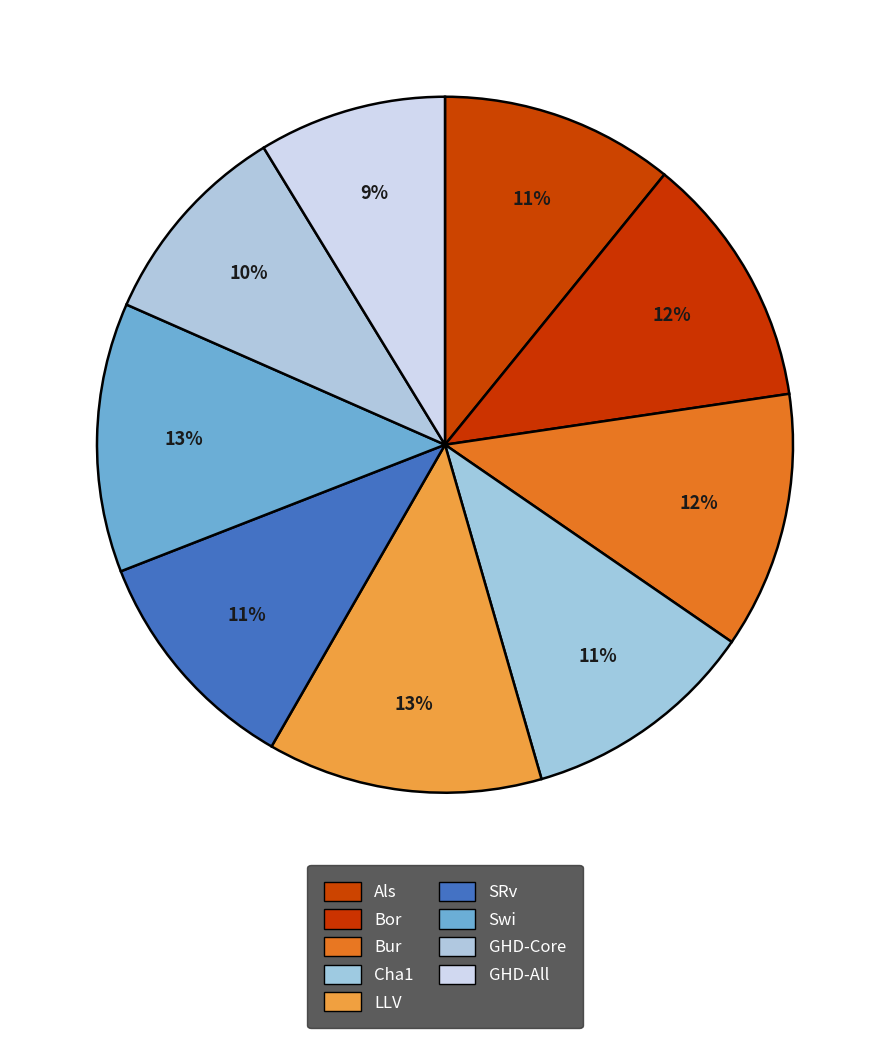

Which slice is the smallest?

GHD-All